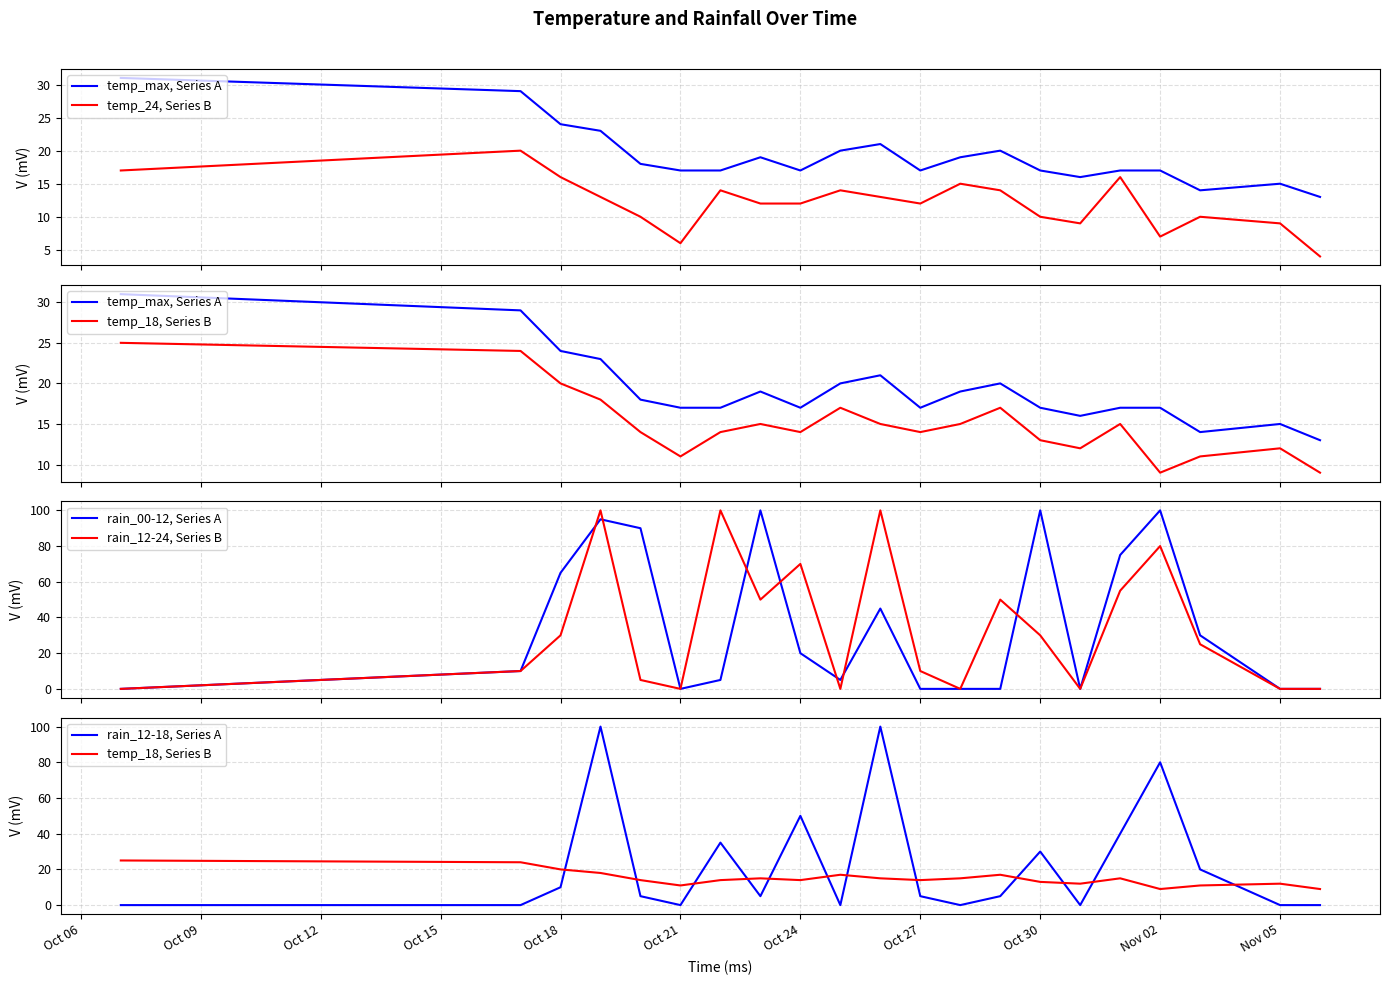

At which category does rain_00-12, Series A reach its first local valley?

Oct 21